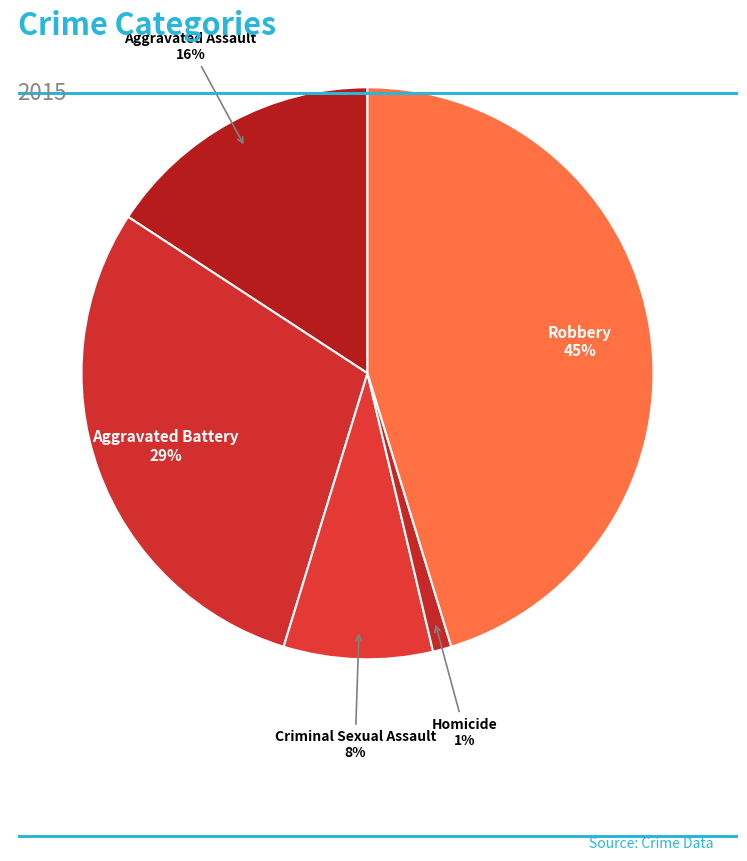

Is the sum of Robbery and Aggravated Battery greater than half?

Yes